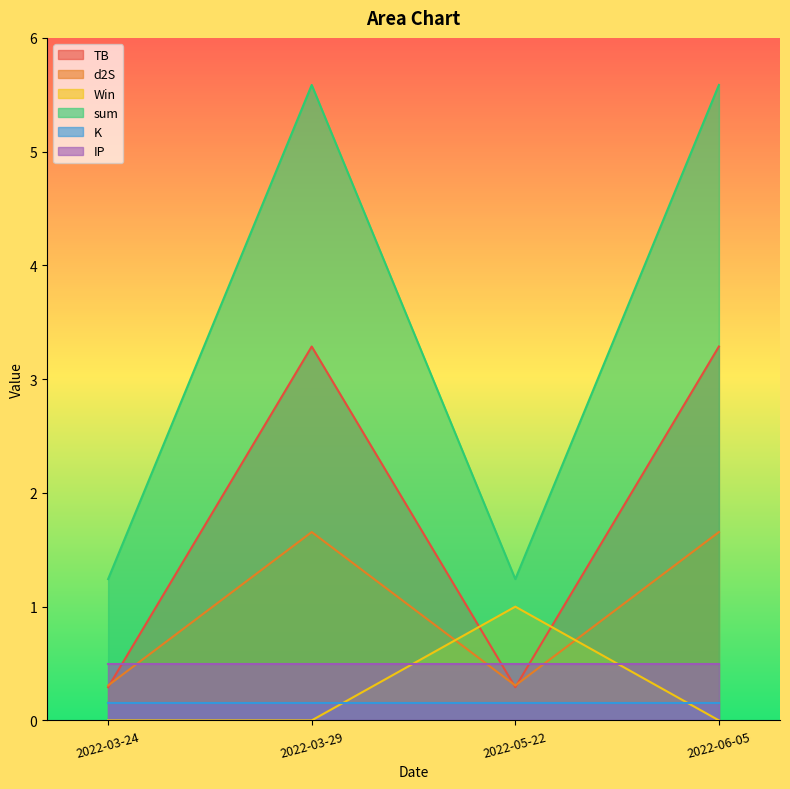

At which category is the sum across all series the highest?

2022-03-29